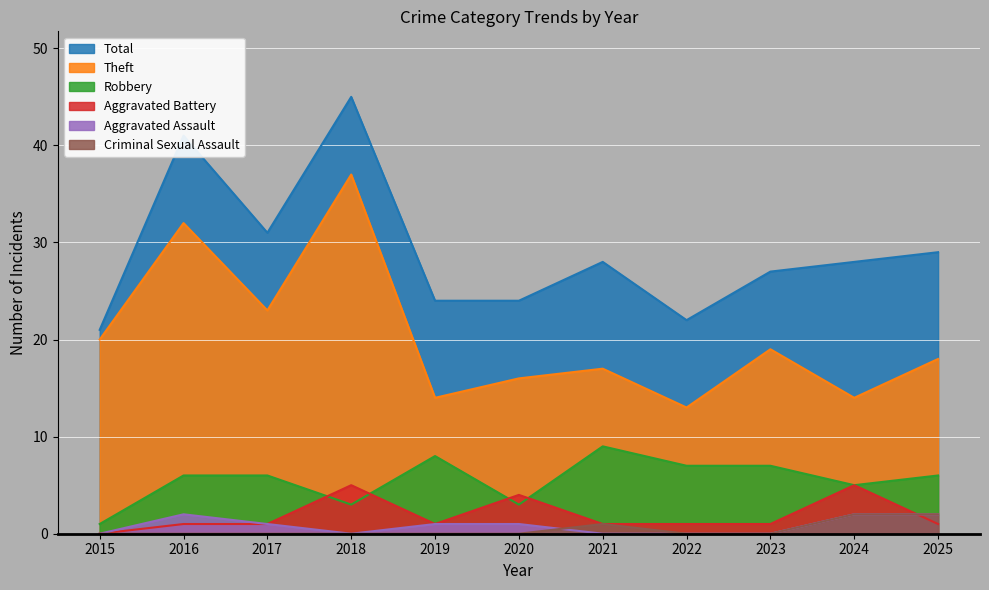

Reading right to left, what are all the values shown in this chart?

Total: 2025=29	2024=28	2023=27	2022=22	2021=28	2020=24	2019=24	2018=45	2017=31	2016=41	2015=21
Theft: 2025=18	2024=14	2023=19	2022=13	2021=17	2020=16	2019=14	2018=37	2017=23	2016=32	2015=20
Robbery: 2025=6	2024=5	2023=7	2022=7	2021=9	2020=3	2019=8	2018=3	2017=6	2016=6	2015=1
Aggravated Battery: 2025=1	2024=5	2023=1	2022=1	2021=1	2020=4	2019=1	2018=5	2017=1	2016=1	2015=0
Aggravated Assault: 2025=2	2024=2	2023=0	2022=0	2021=0	2020=1	2019=1	2018=0	2017=1	2016=2	2015=0
Criminal Sexual Assault: 2025=2	2024=2	2023=0	2022=0	2021=1	2020=0	2019=0	2018=0	2017=0	2016=0	2015=0